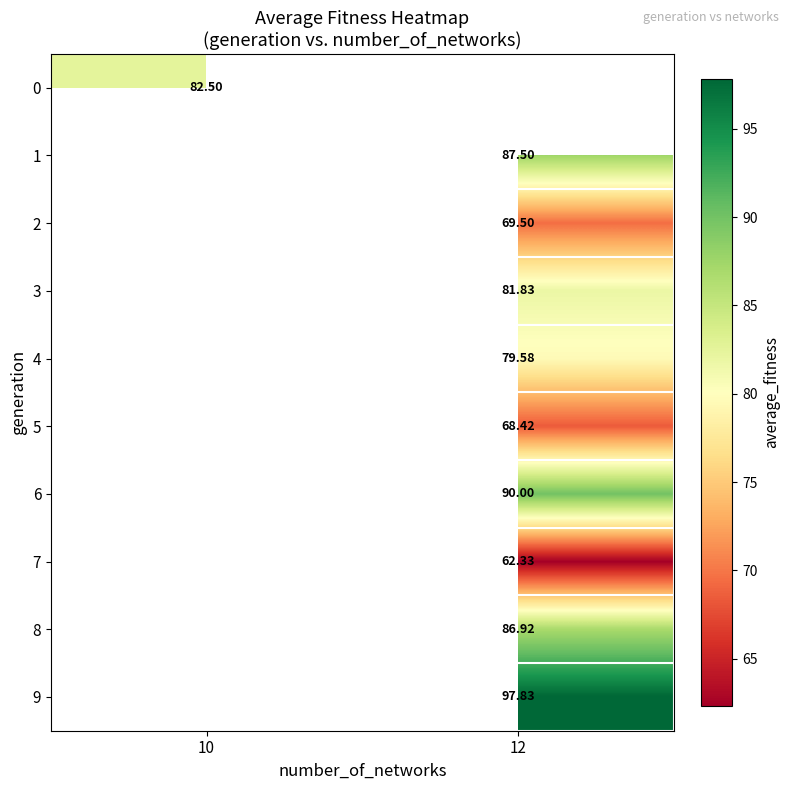

How many values in 1 are above zero?

1